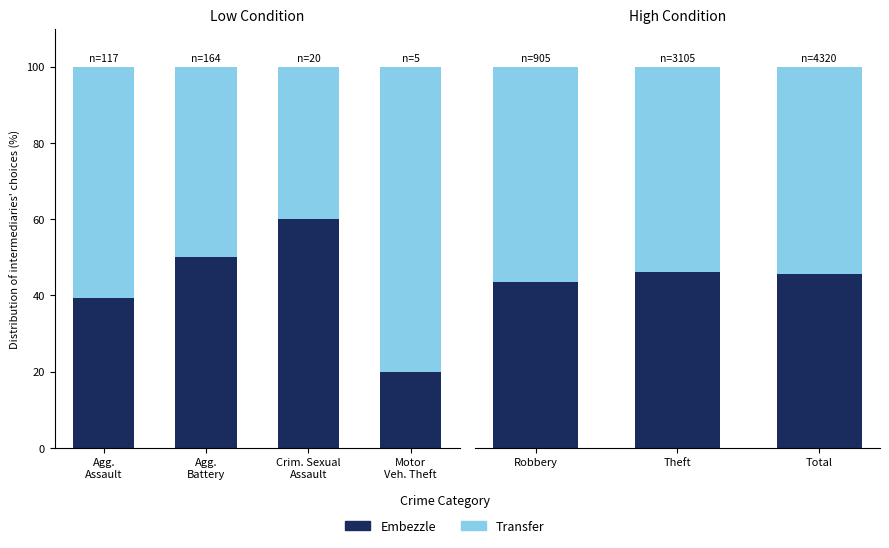

How many Transfer values are between 53 and 56?

2